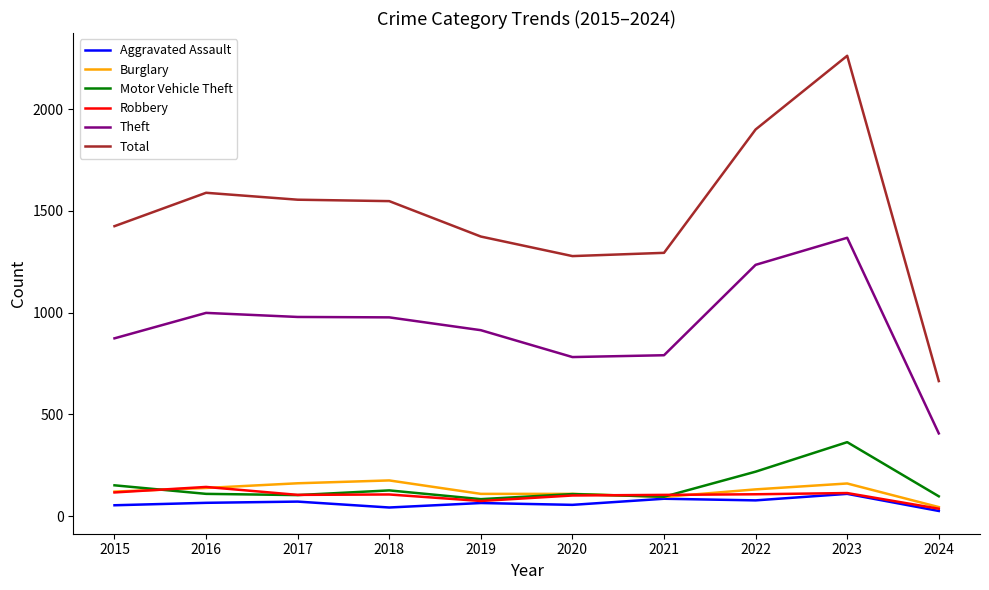

The Total series shows 940 at 2022. True or false?

False